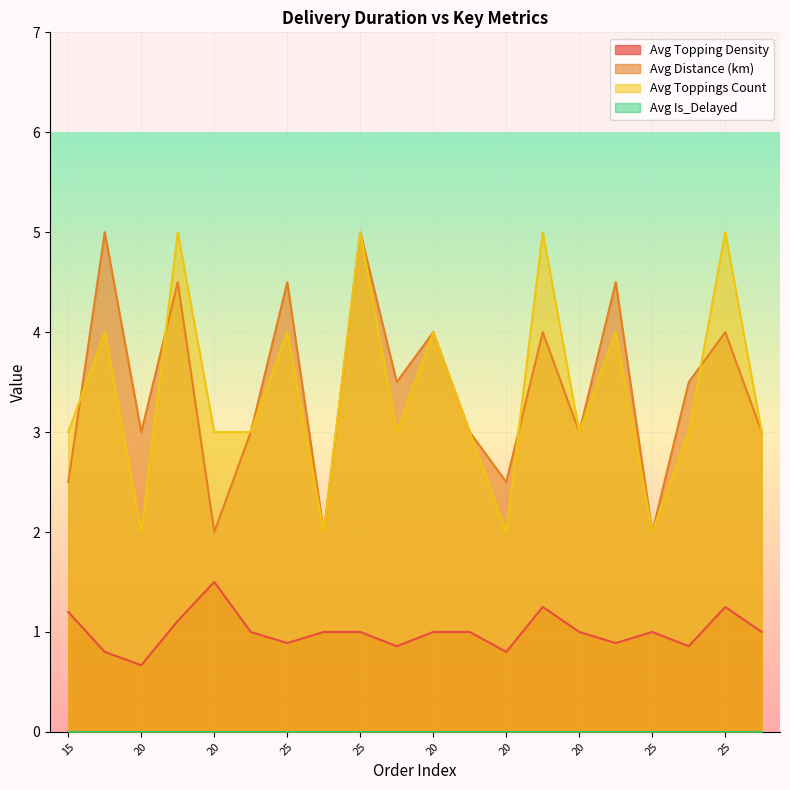

Where does the Avg Toppings Count series first go above 3?

15